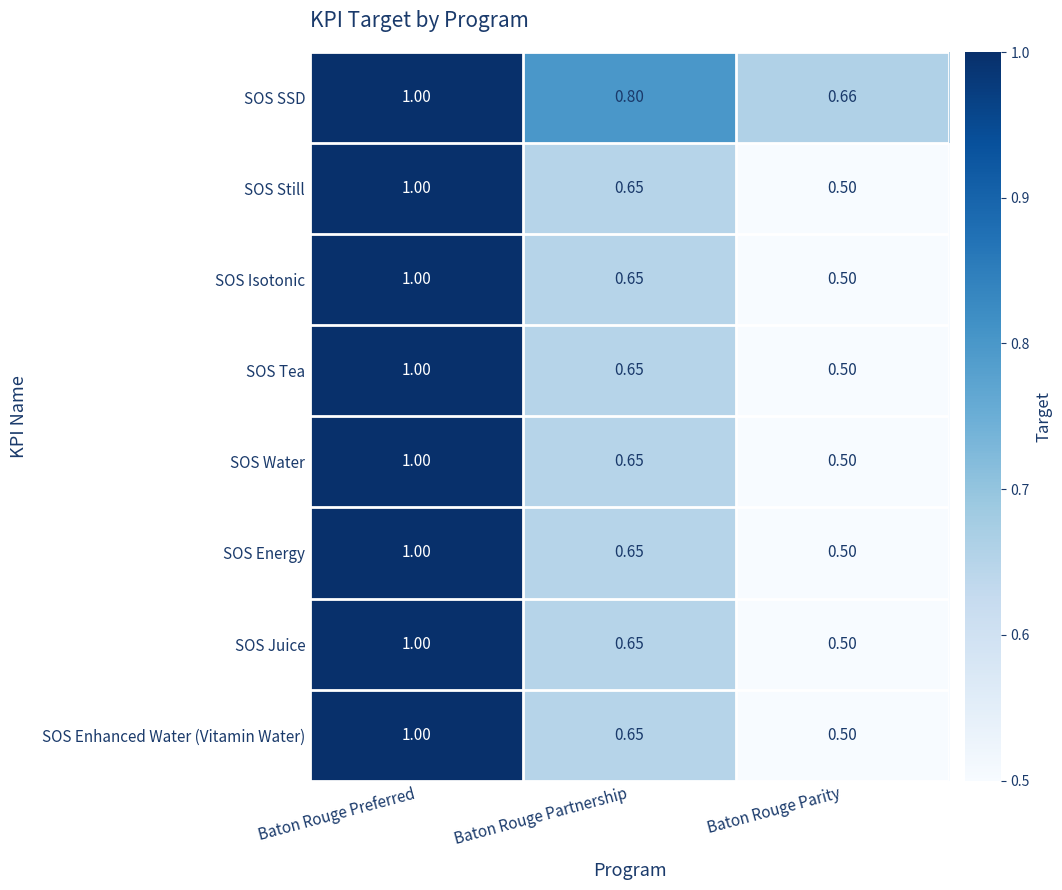

What is the total value across all series at Baton Rouge Parity?

4.2